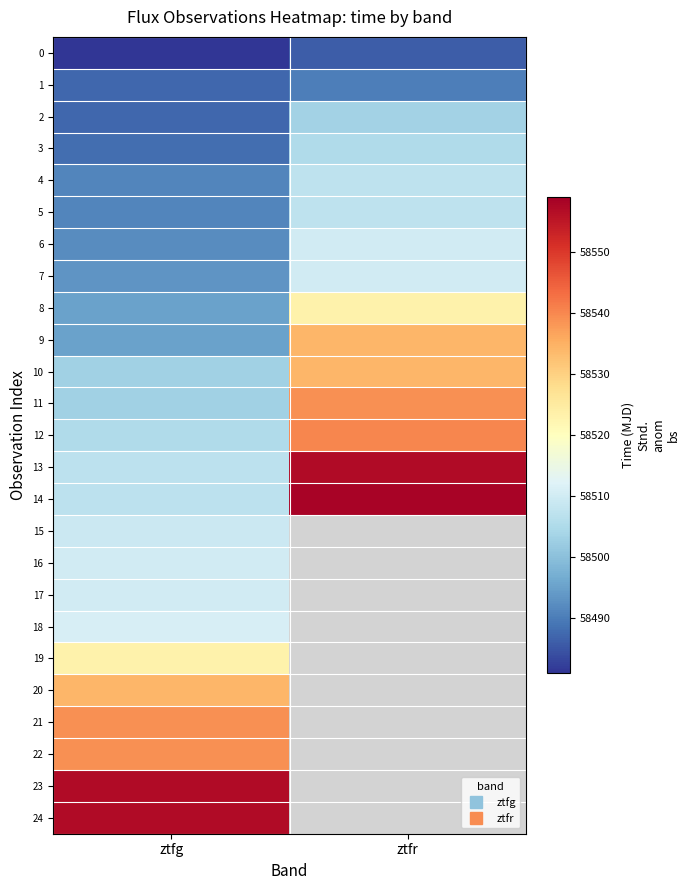

What is the maximum value for 4?

58507.2